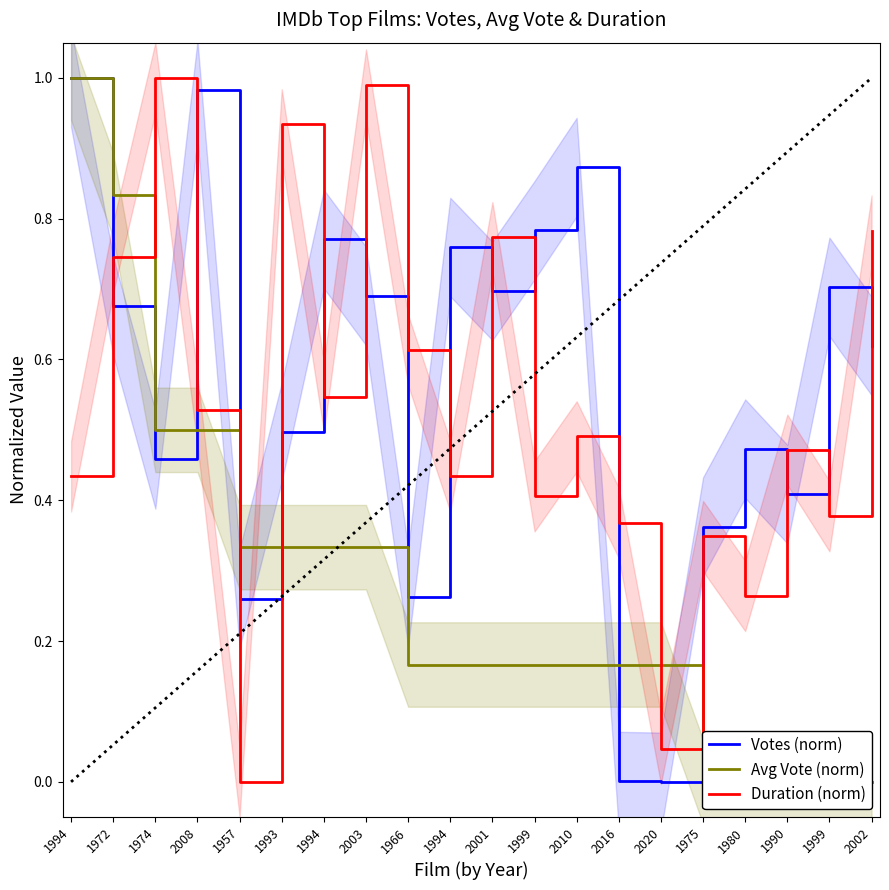

After their last crossing, which series has the higher values: Duration (norm) or Avg Vote (norm)?

Duration (norm)